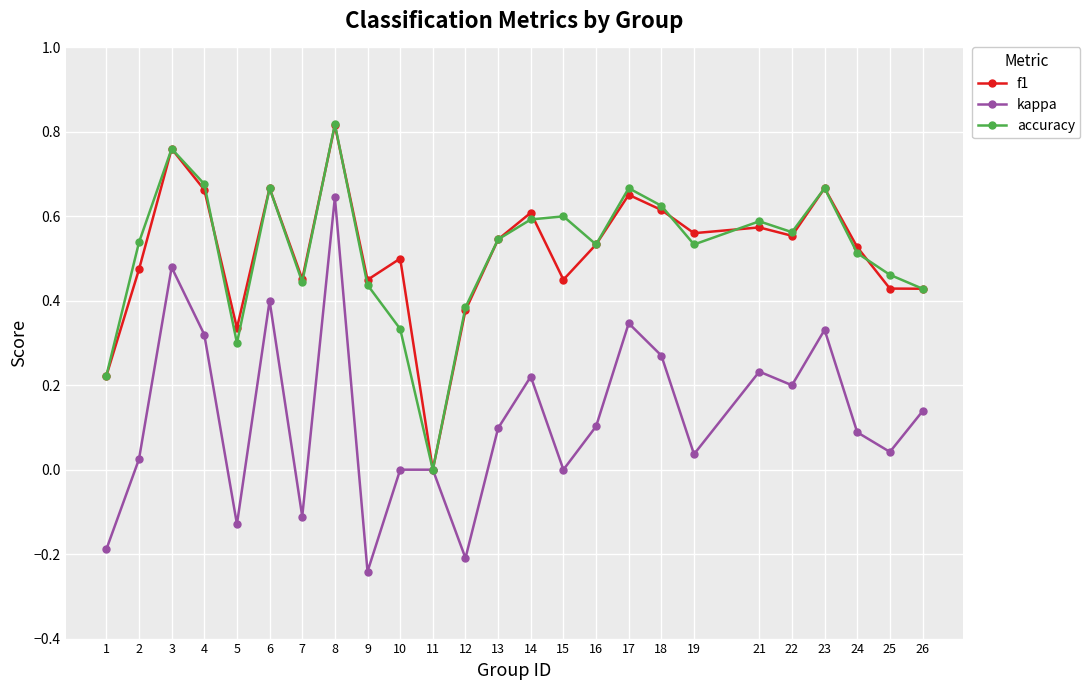

Is it true that f1 equals 0.6 at 22?

True